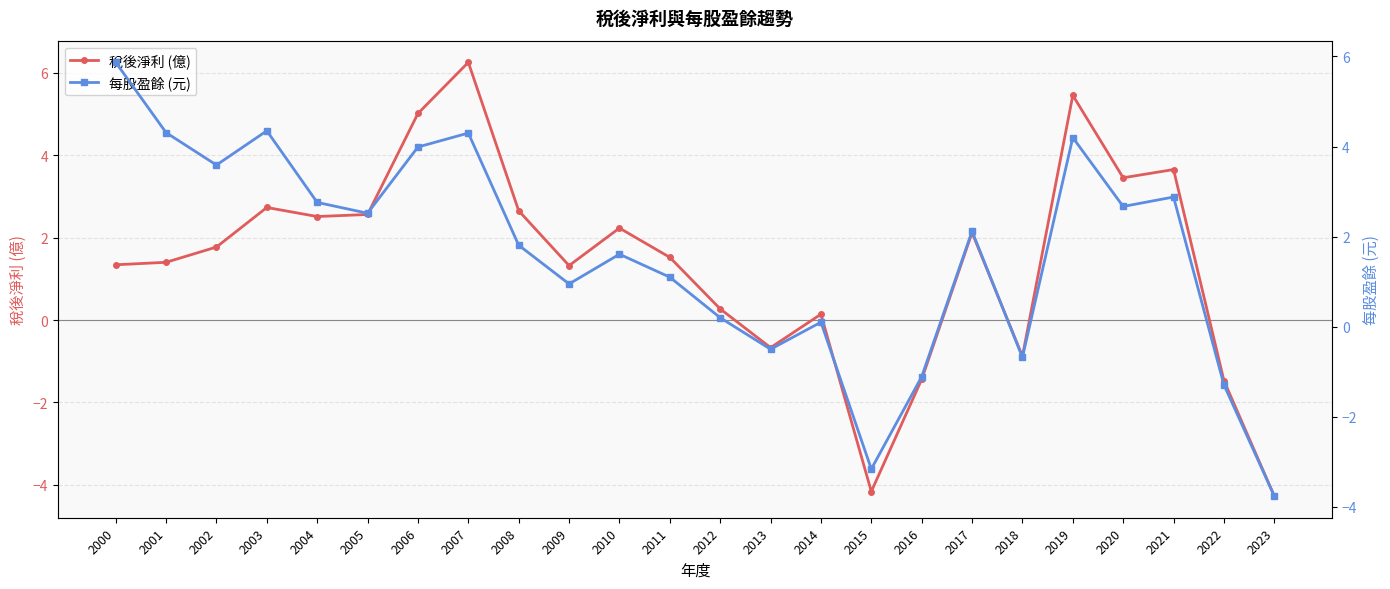

Rank the series by their average value, from highest to lowest.

每股盈餘 (元), 稅後淨利 (億)